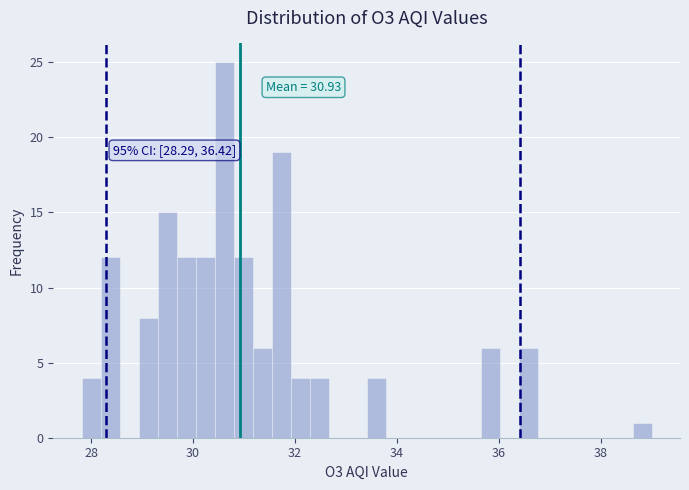

Read against the x-axis, roughly where is the centre of the tallest bar?

30.6